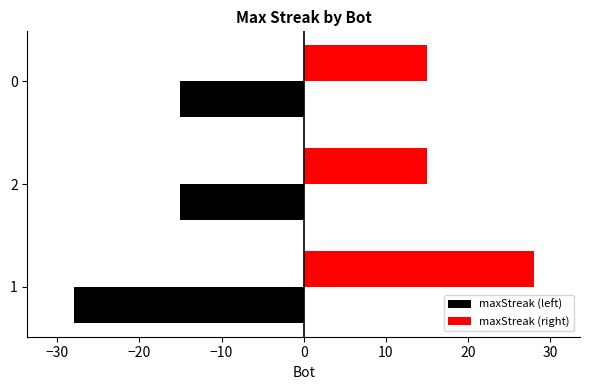

What is the difference between the highest and lowest values at 2?

30